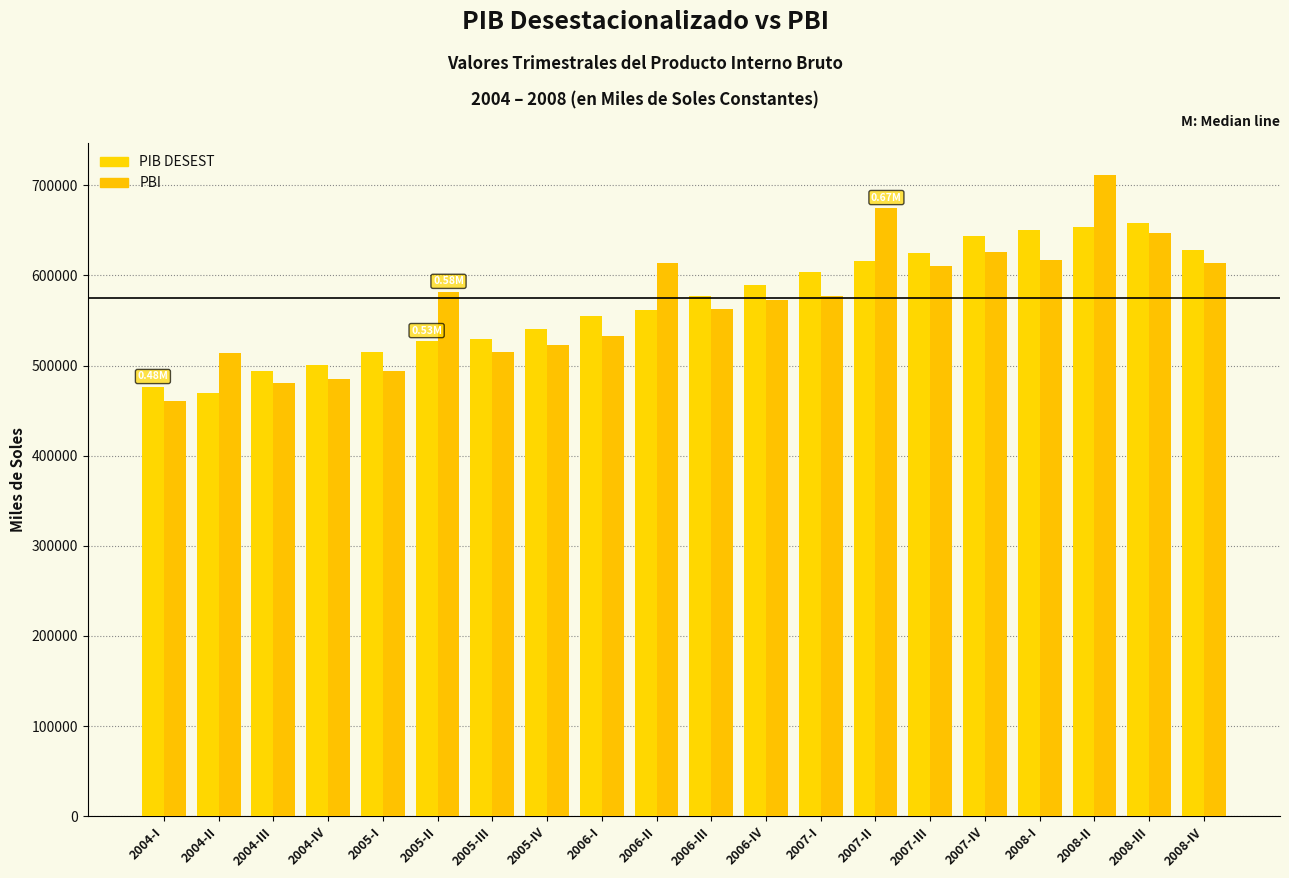

What is the total value across all series at 2008-III?

1304787.8